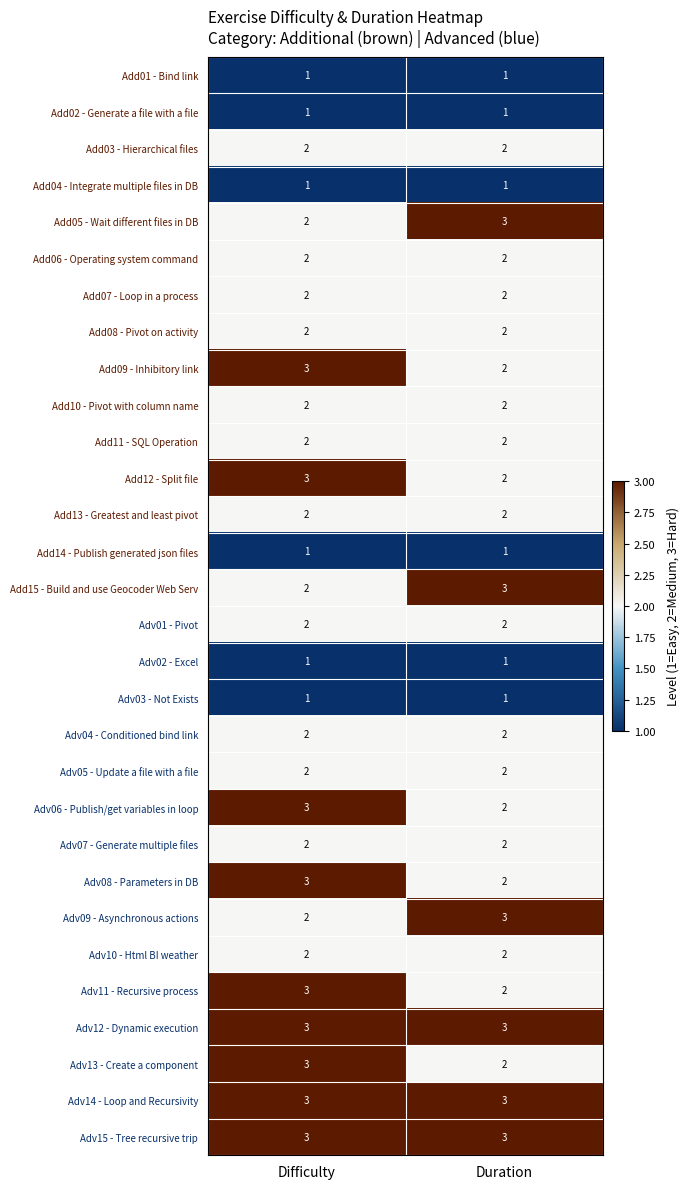

Which category has the highest value in the Add15 - Build and use Geocoder Web Serv series?

Duration